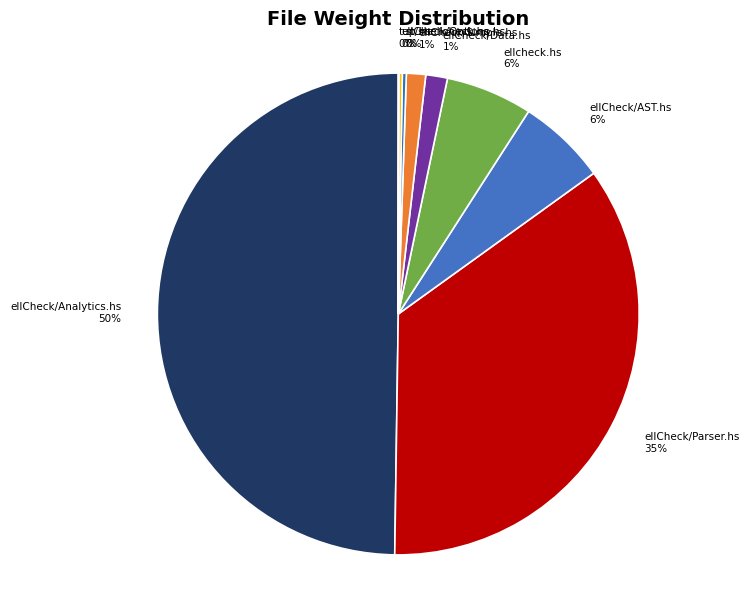

Is the sum of ellCheck/Data.hs and ellCheck/Parser.hs greater than half?

No